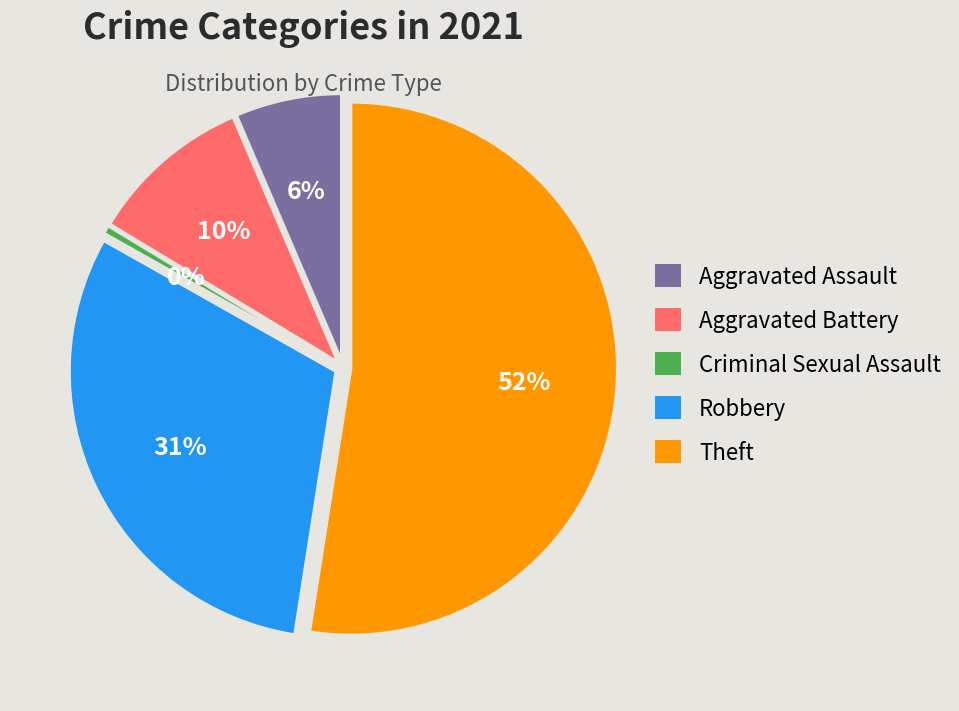

What is the smallest slice in the pie chart?

Criminal Sexual Assault